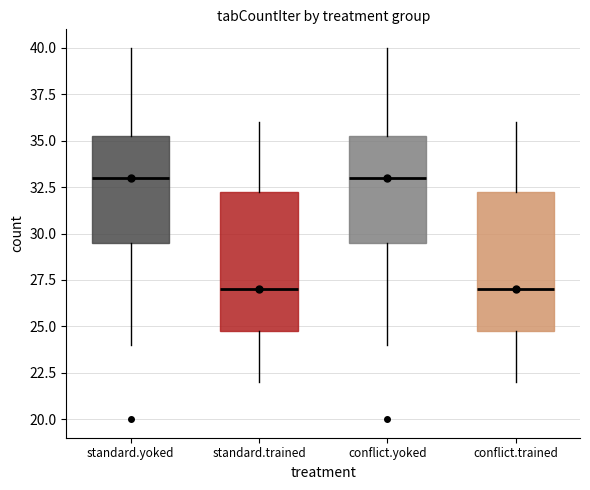

Reading left to right, transcribe this box plot: for each box, give where its median line is, the range the box spans, and where its two whiskers end, as read against the y-axis. The values are not printed on the chart, so give them approximately, as read against the axis.

standard.yoked: median 33.0, box 29.5 to 35.5, whiskers 24.0 to 40.0
standard.trained: median 27.0, box 25.0 to 32.5, whiskers 22.0 to 36.0
conflict.yoked: median 33.0, box 29.5 to 35.5, whiskers 24.0 to 40.0
conflict.trained: median 27.0, box 25.0 to 32.5, whiskers 22.0 to 36.0